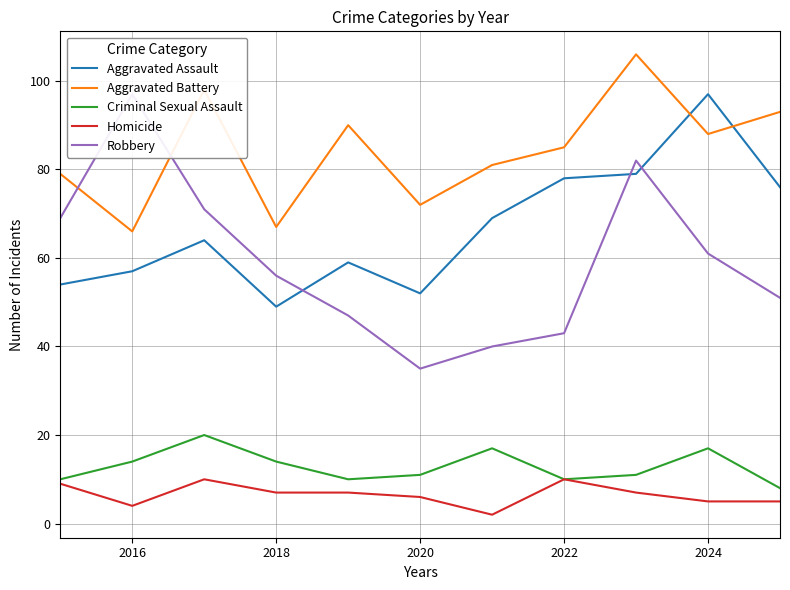

Reading left to right, list all the values displayed in this chart.

Aggravated Assault: 54	57	64	49	59	52	69	78	79	97	76
Aggravated Battery: 79	66	98	67	90	72	81	85	106	88	93
Criminal Sexual Assault: 10	14	20	14	10	11	17	10	11	17	8
Homicide: 9	4	10	7	7	6	2	10	7	5	5
Robbery: 69	97	71	56	47	35	40	43	82	61	51